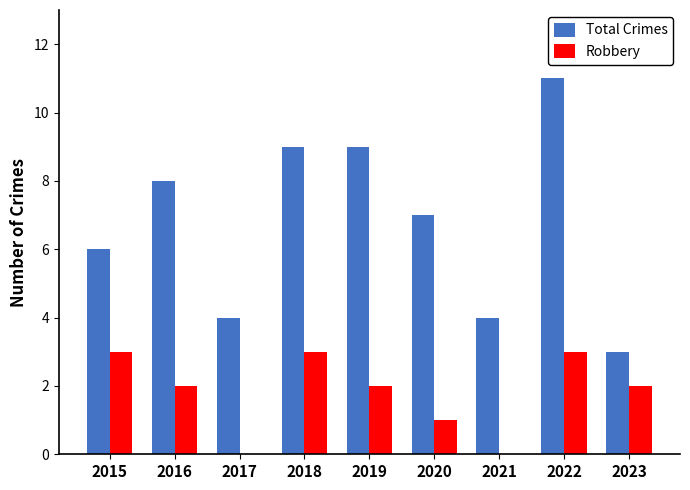

What is the sum of the Total Crimes values at 2022 and 2020?

18